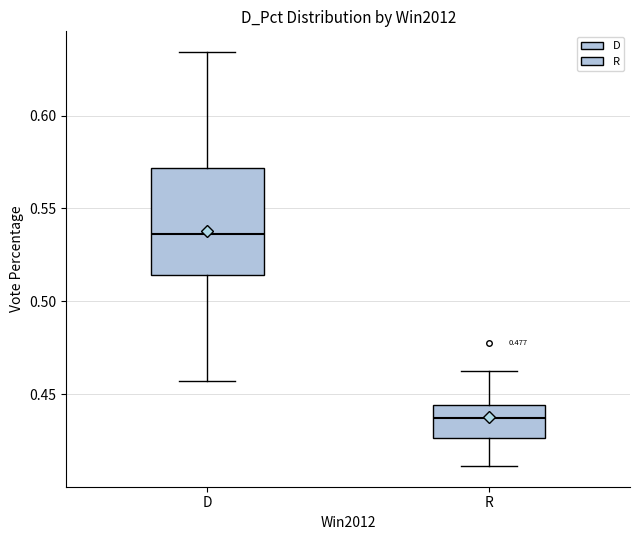

Where is the lower edge of the box for R on the y-axis? The values are not printed on the chart, so give them approximately, as read against the axis.

0.425